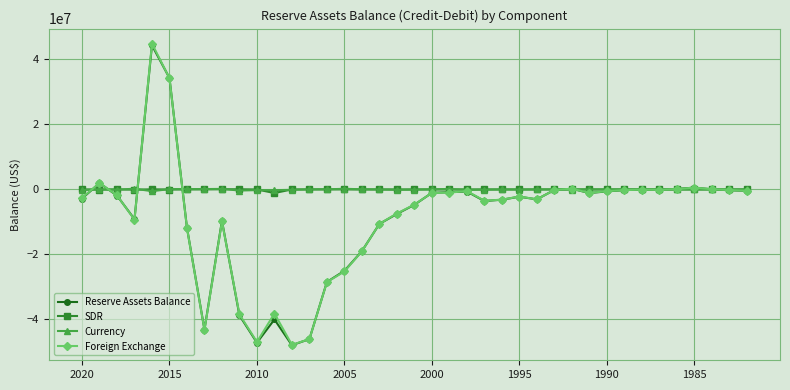

Which series has the largest range (max minus min)?

Foreign Exchange